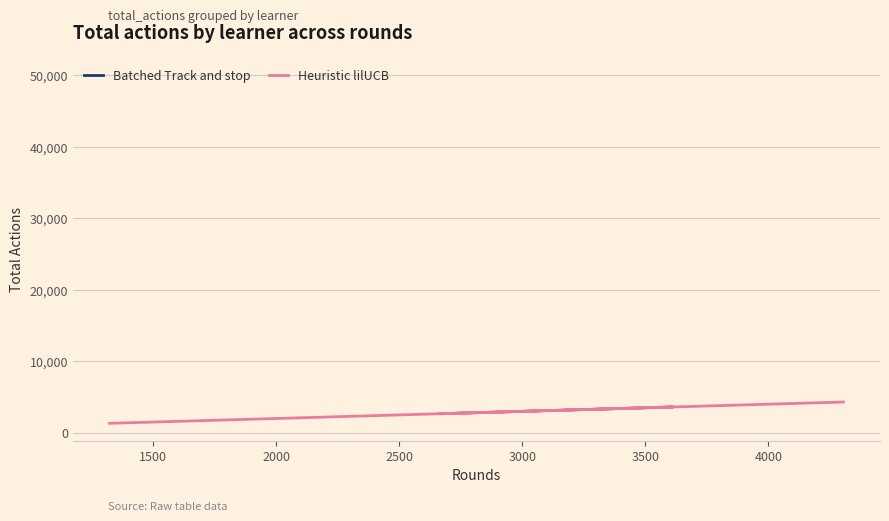

How many lines are shown in the chart?

2